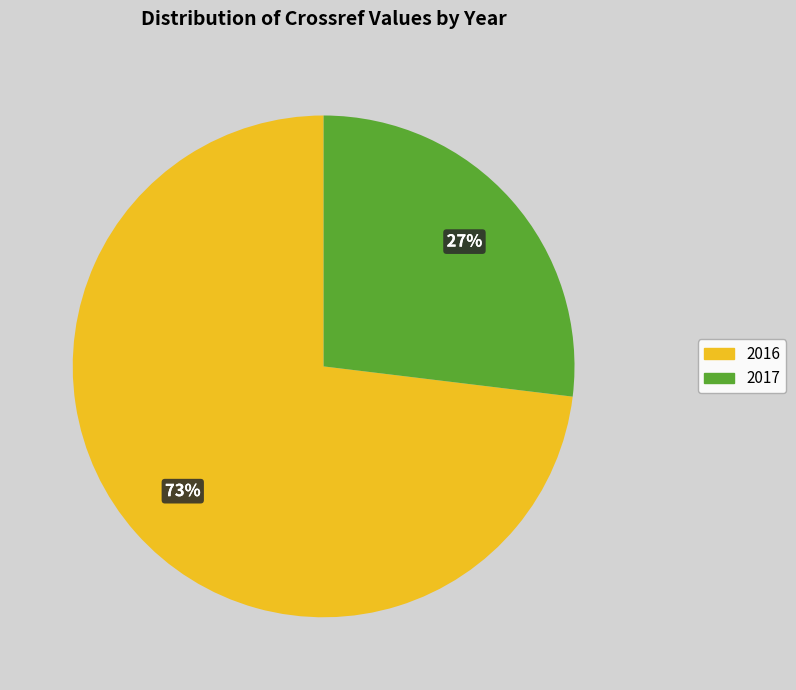

Rank the categories by value from lowest to highest.

2017, 2016